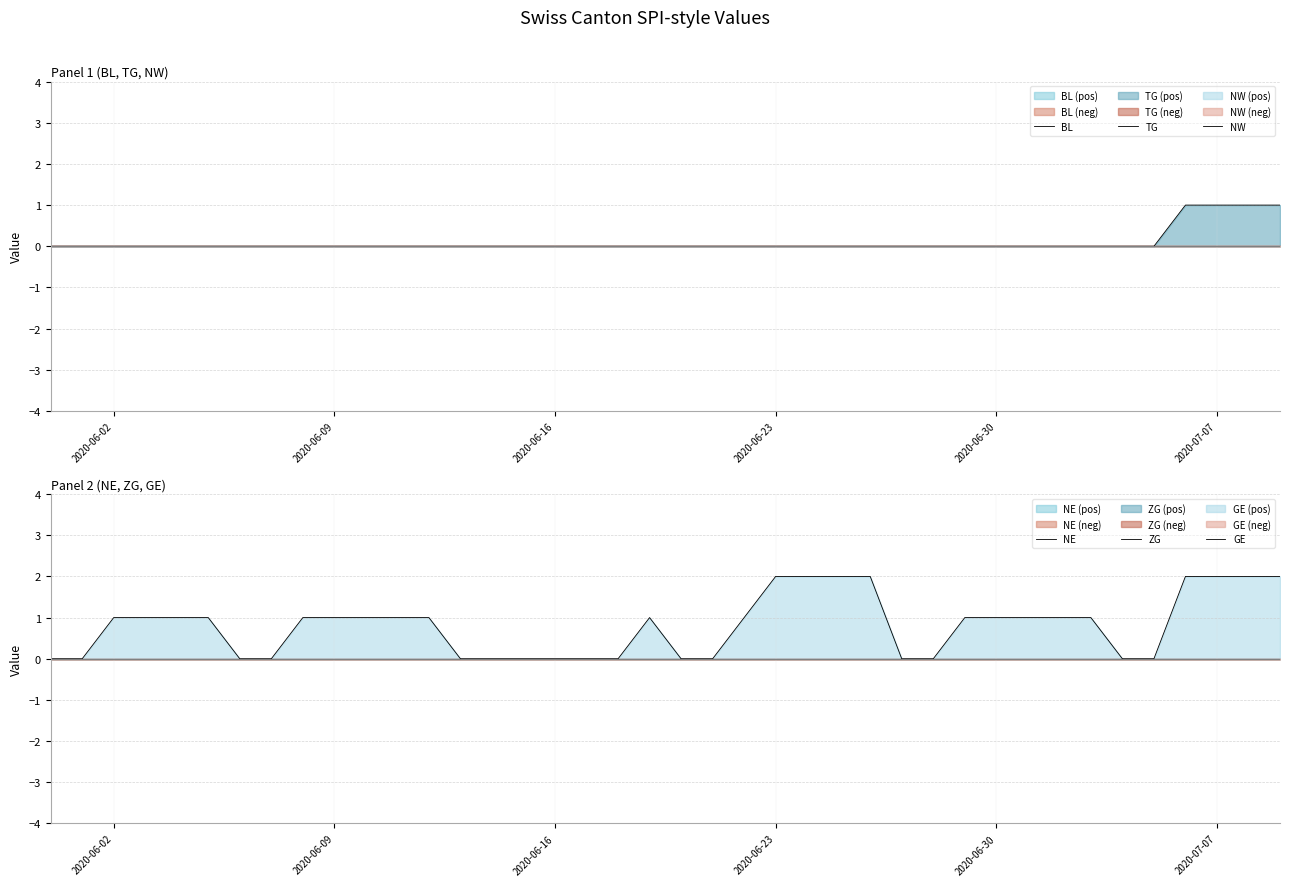

At how many categories does at least one series exceed 1?

8